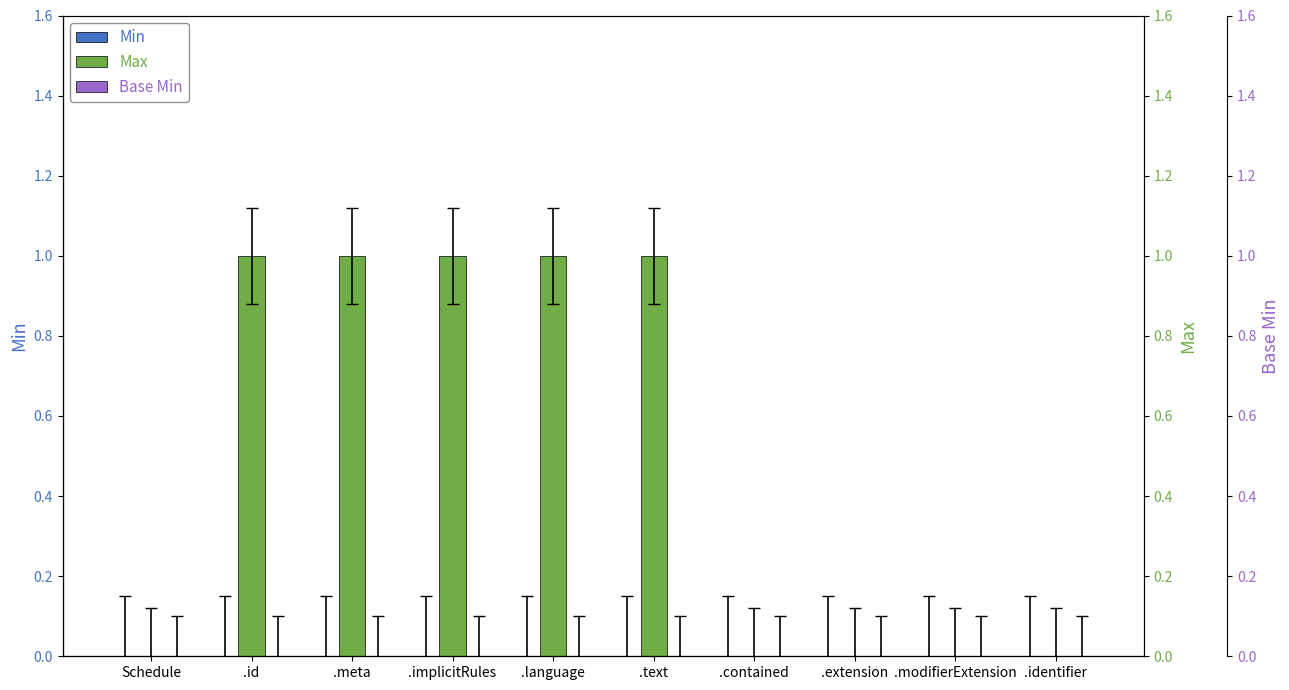

At how many categories does at least one series exceed 0?

5